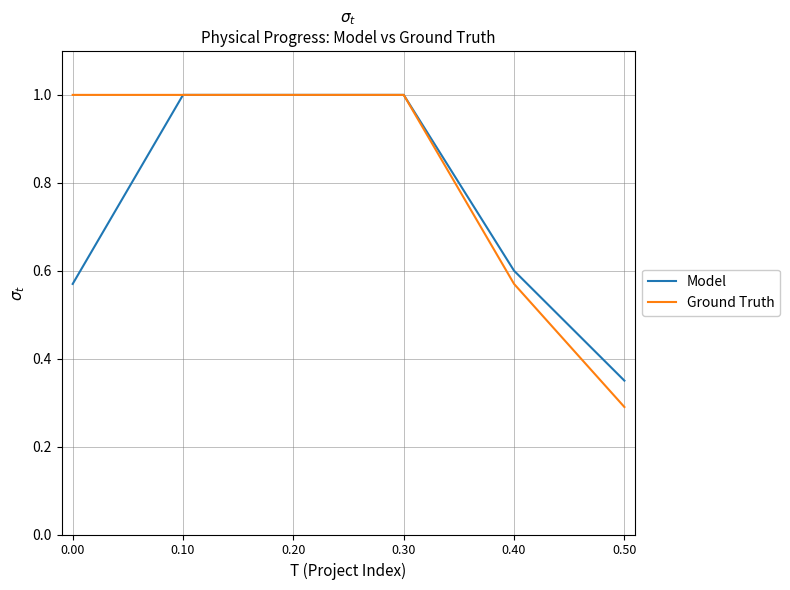

At which label is Ground Truth closest to 0?

0.50